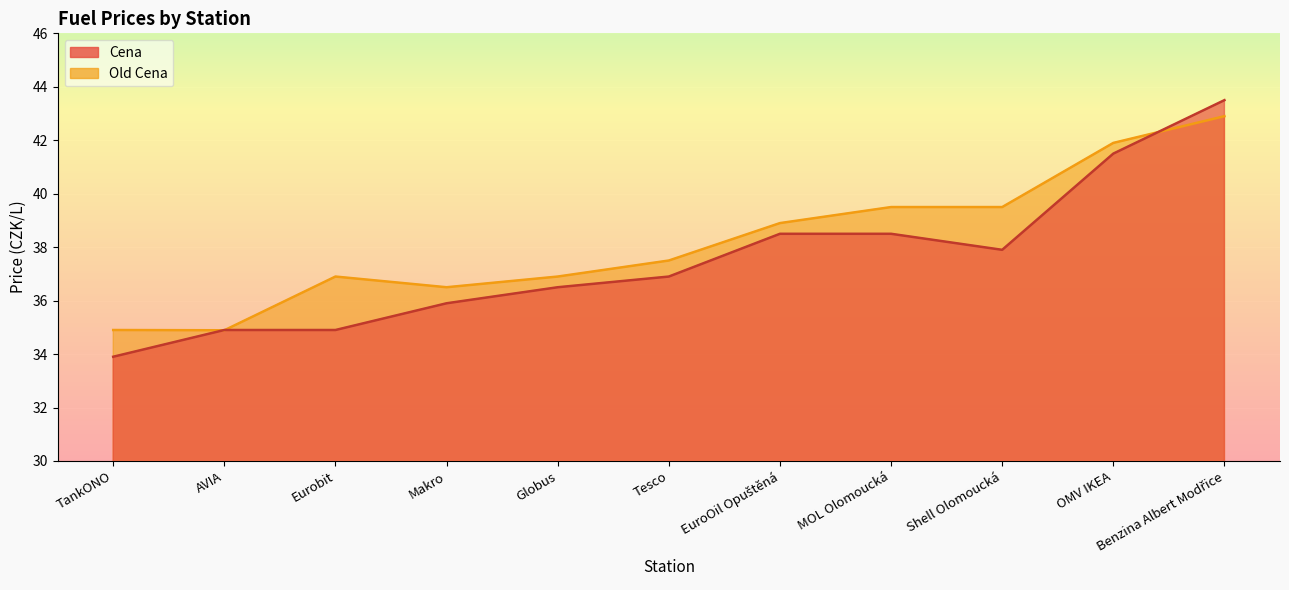

Rank the categories by Old Cena value from lowest to highest.

AVIA, TankONO, Makro, Eurobit, Globus, Tesco, EuroOil Opuštěná, MOL Olomoucká, Shell Olomoucká, OMV IKEA, Benzina Albert Modřice